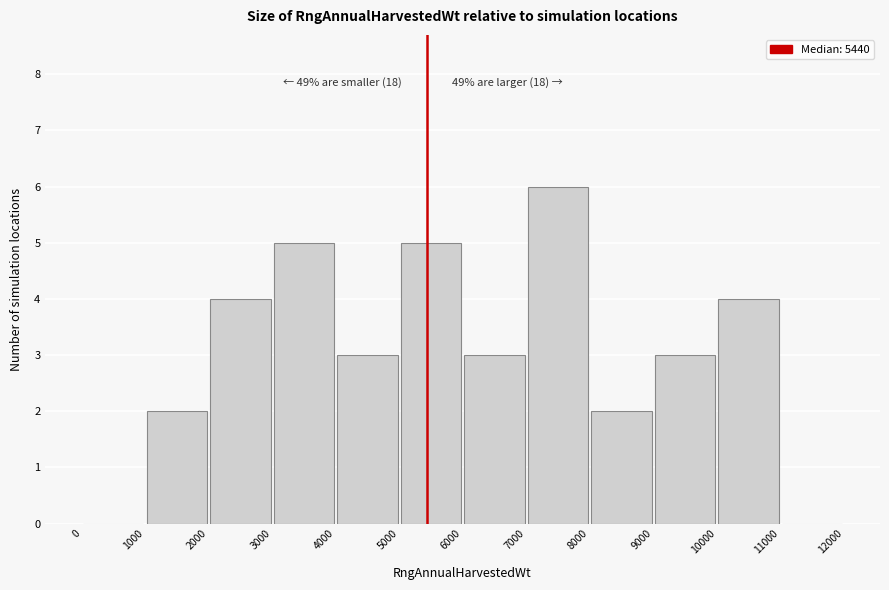

Over which range of the x-axis is the bar tallest?

7000 to 8000